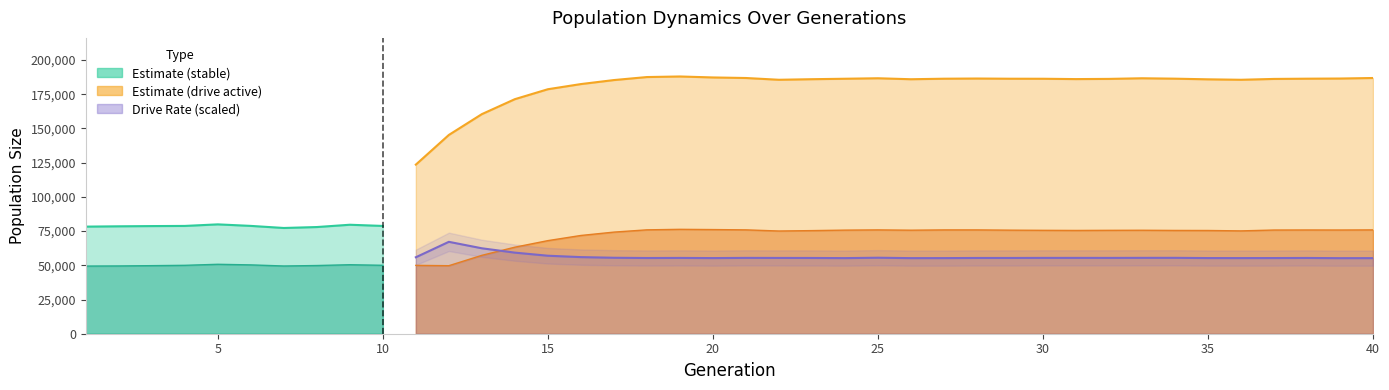

List the series in order of their peak value, highest first.

size, female_size, rate_dr